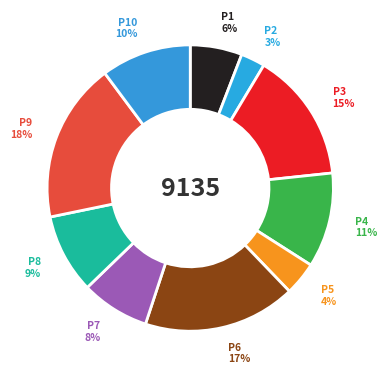

Is there any slice that represents more than half of the pie?

No